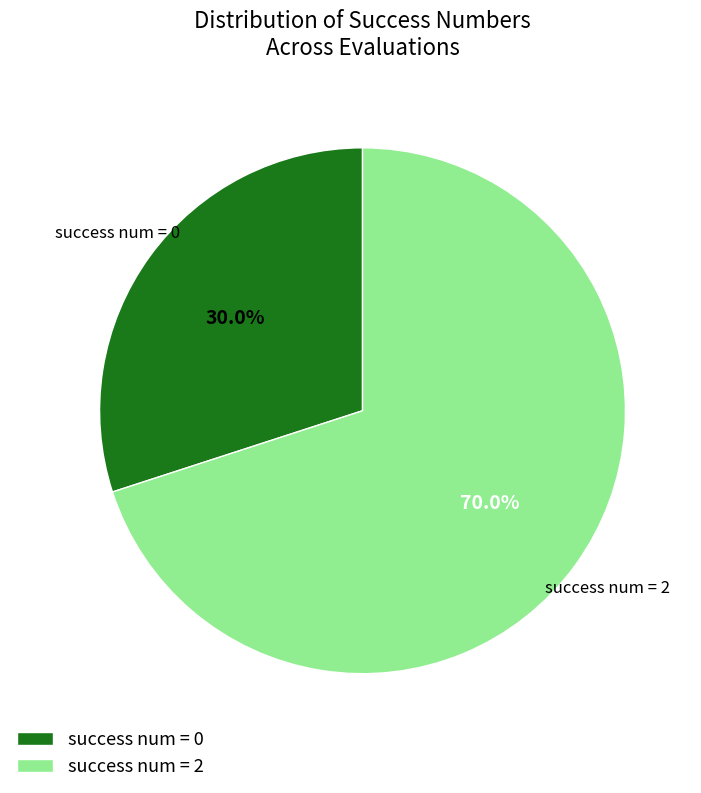

What is the majority slice?

success num = 2